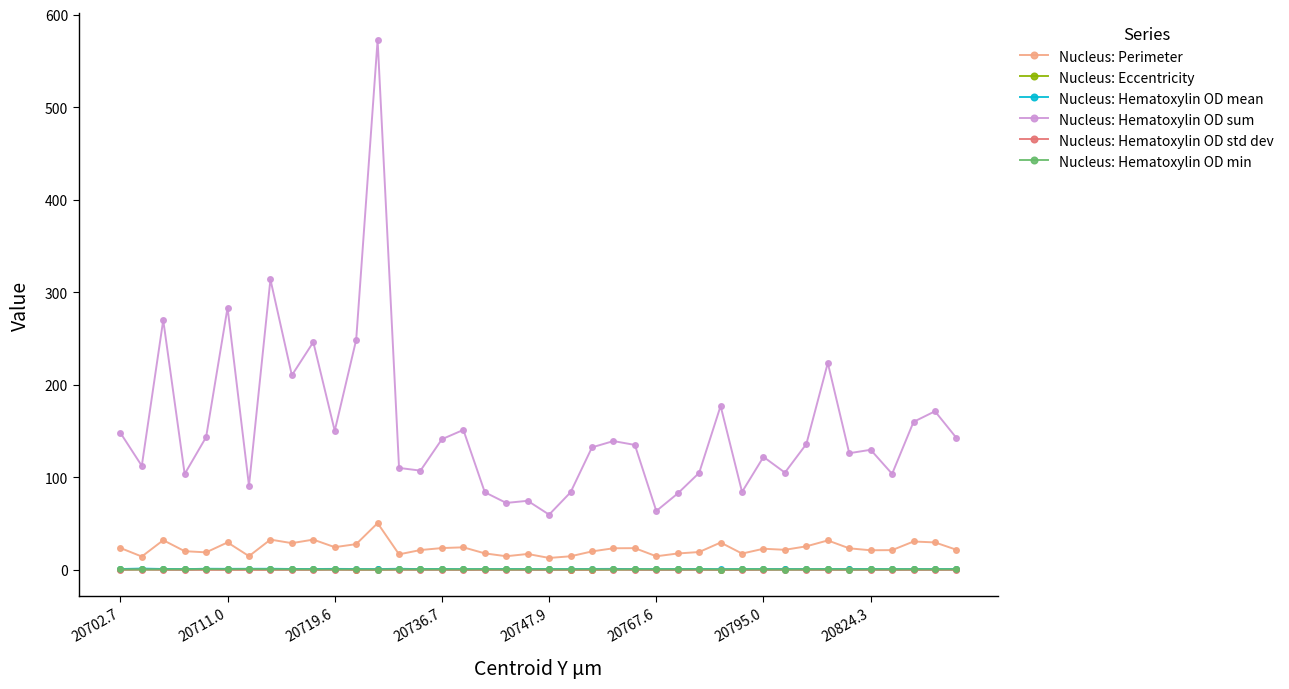

What is the average value of the Nucleus: Eccentricity series?

0.8